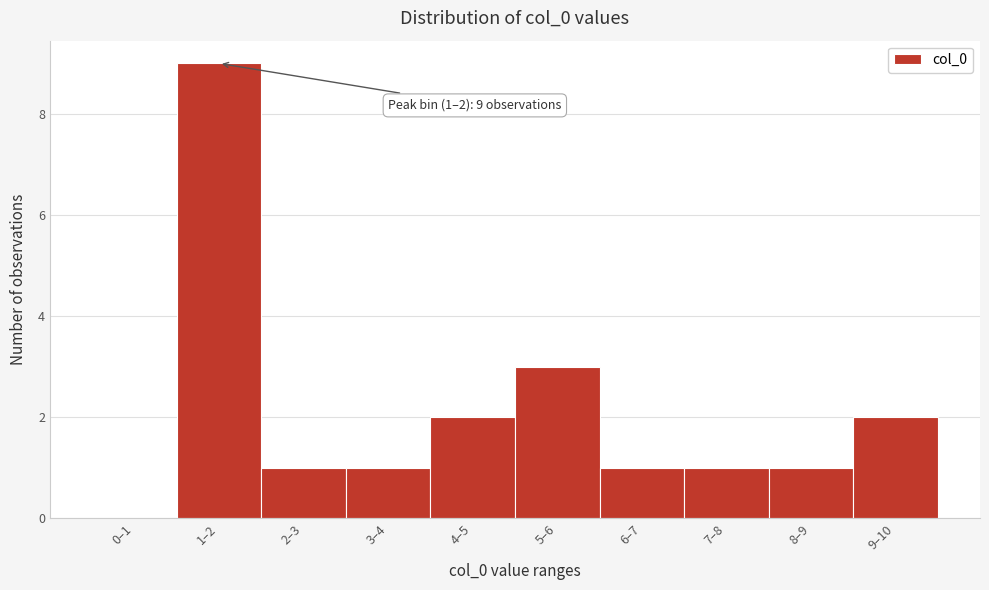

Reading left to right, list all the values displayed in this chart.

0–1=0	1–2=9	2–3=1	3–4=1	4–5=2	5–6=3	6–7=1	7–8=1	8–9=1	9–10=2